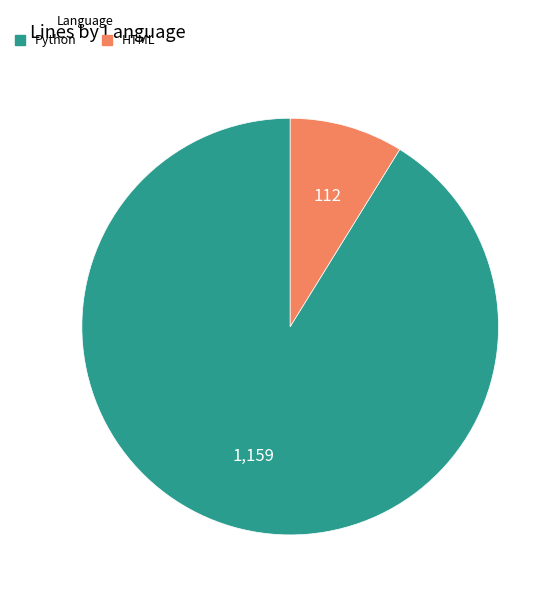

How many segments does this pie chart have?

2